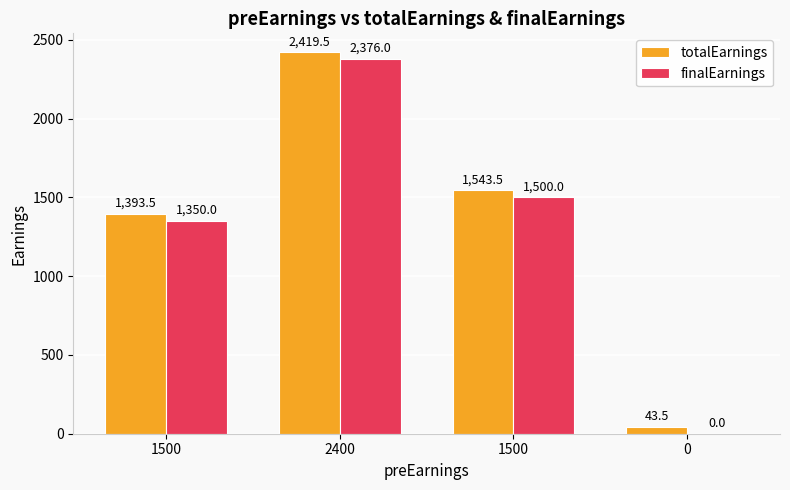

What is the total value across all series at 1500?

2743.5